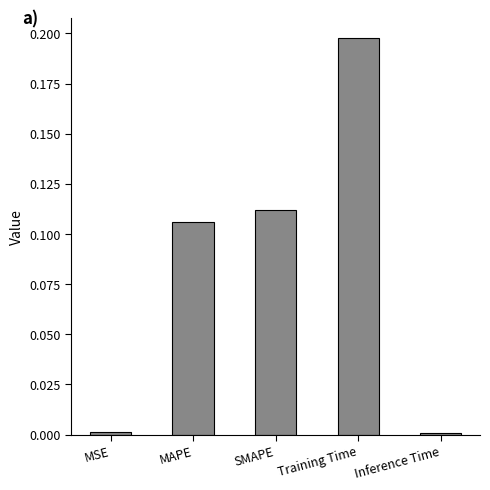

What is the sum of all values?

0.4